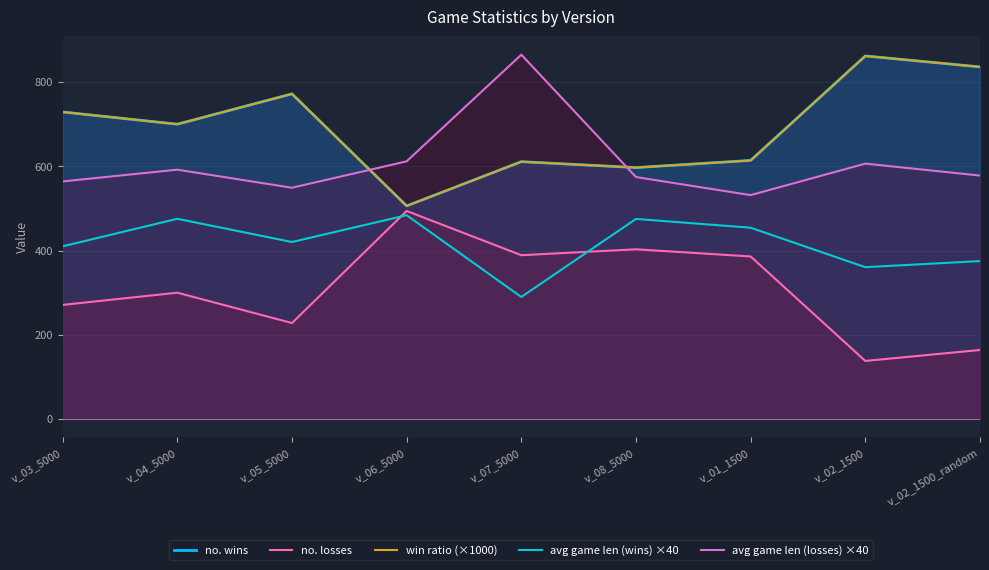

At which label does no. wins reach its minimum?

v_06_5000